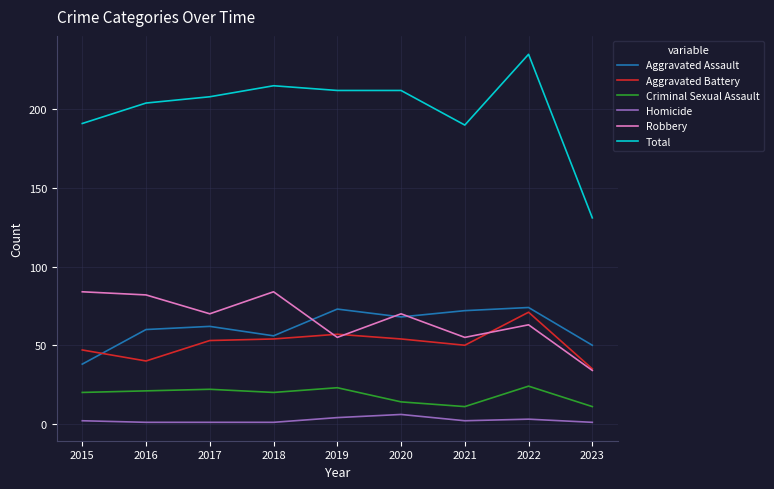

Which series has the largest range (max minus min)?

Total